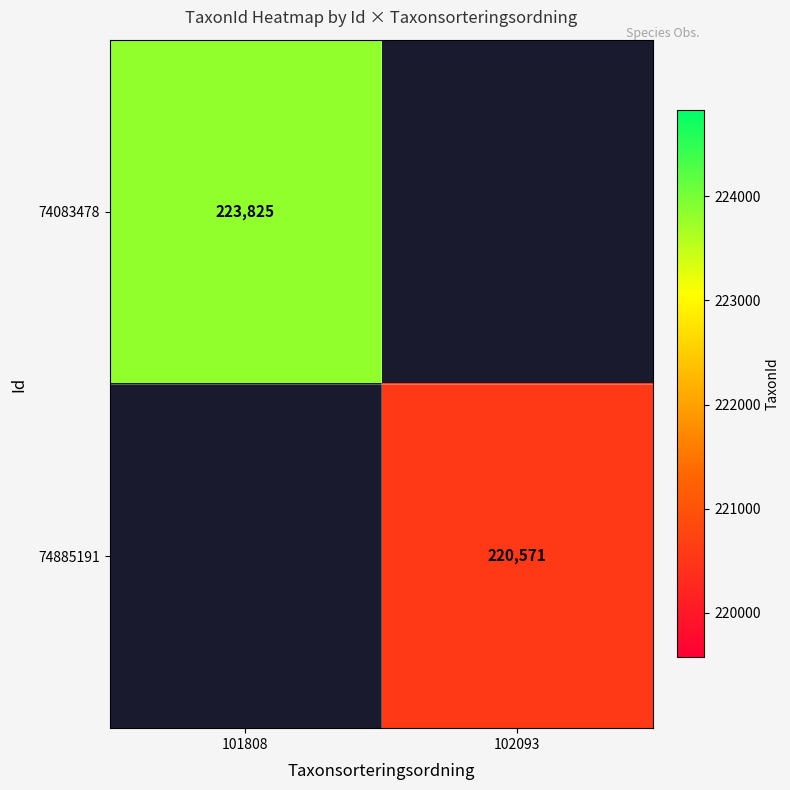

Is it true that 74083478 equals 223825 at 101808?

True